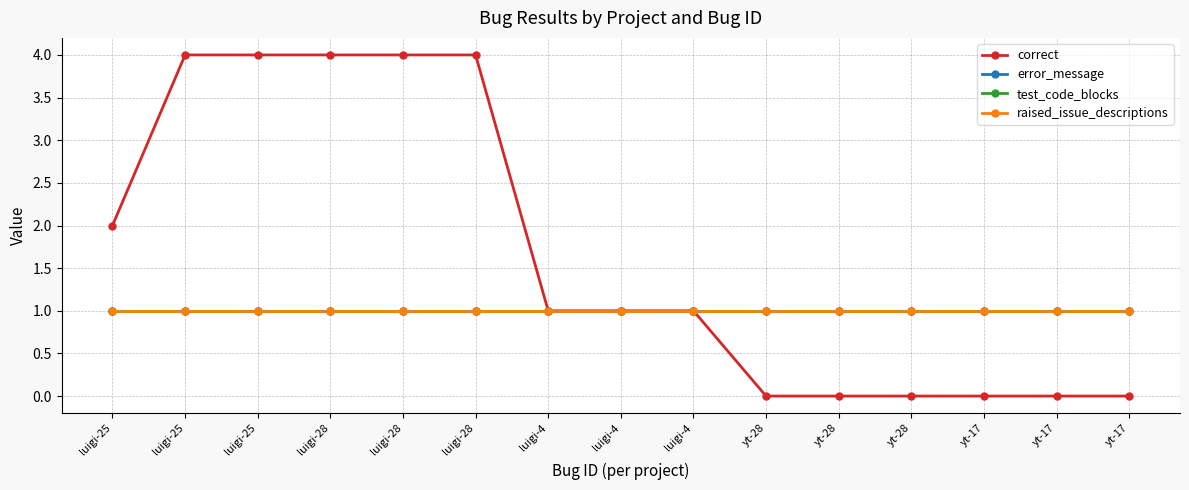

Does the chart have visible grid lines?

Yes